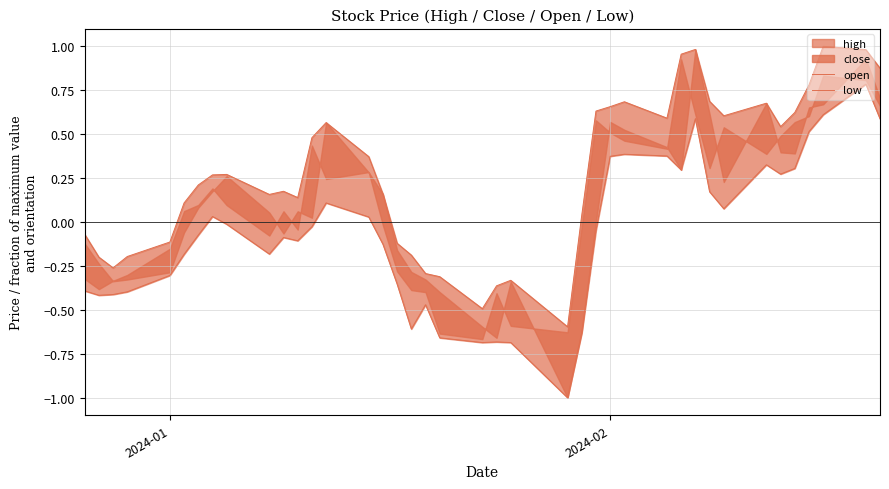

What is the average value of the low series?

-0.1